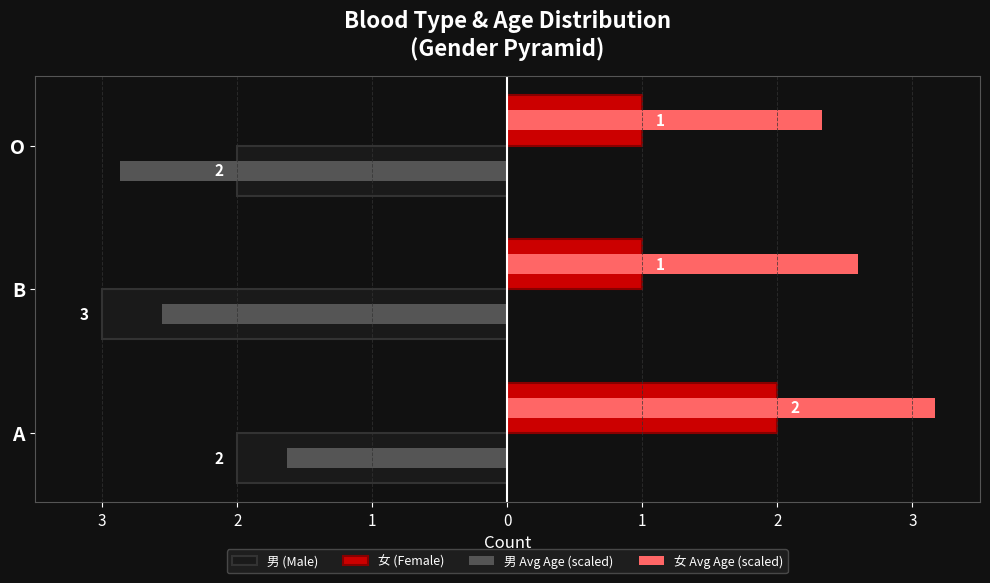

Which series has the largest total across all categories?

女 Avg Age (scaled)